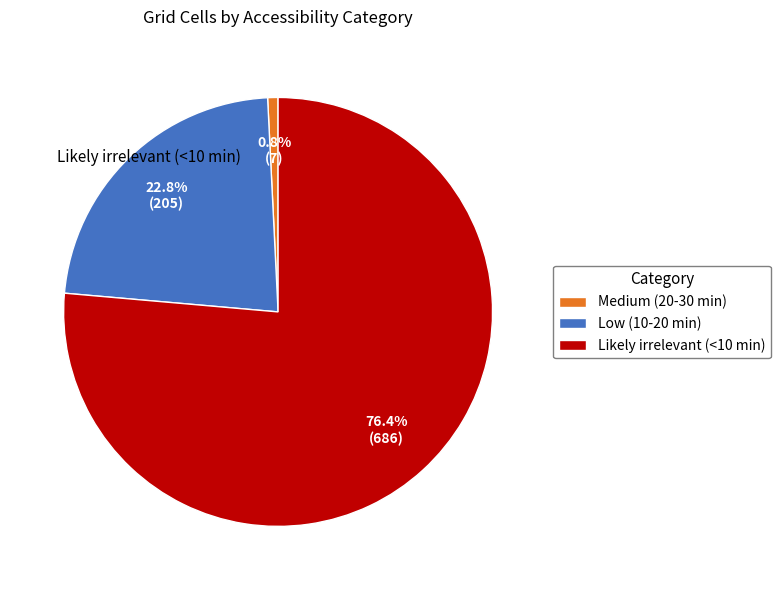

The Medium (20-30 min) slice represents 1% of the pie. True or false?

True